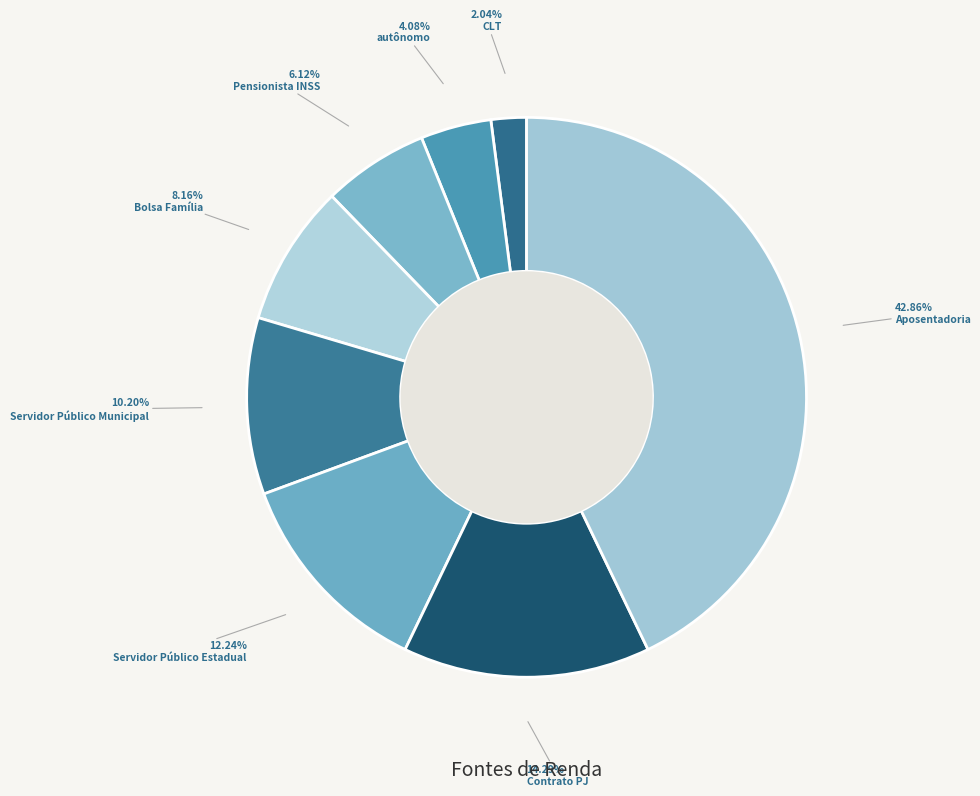

Which slice is the smallest?

CLT